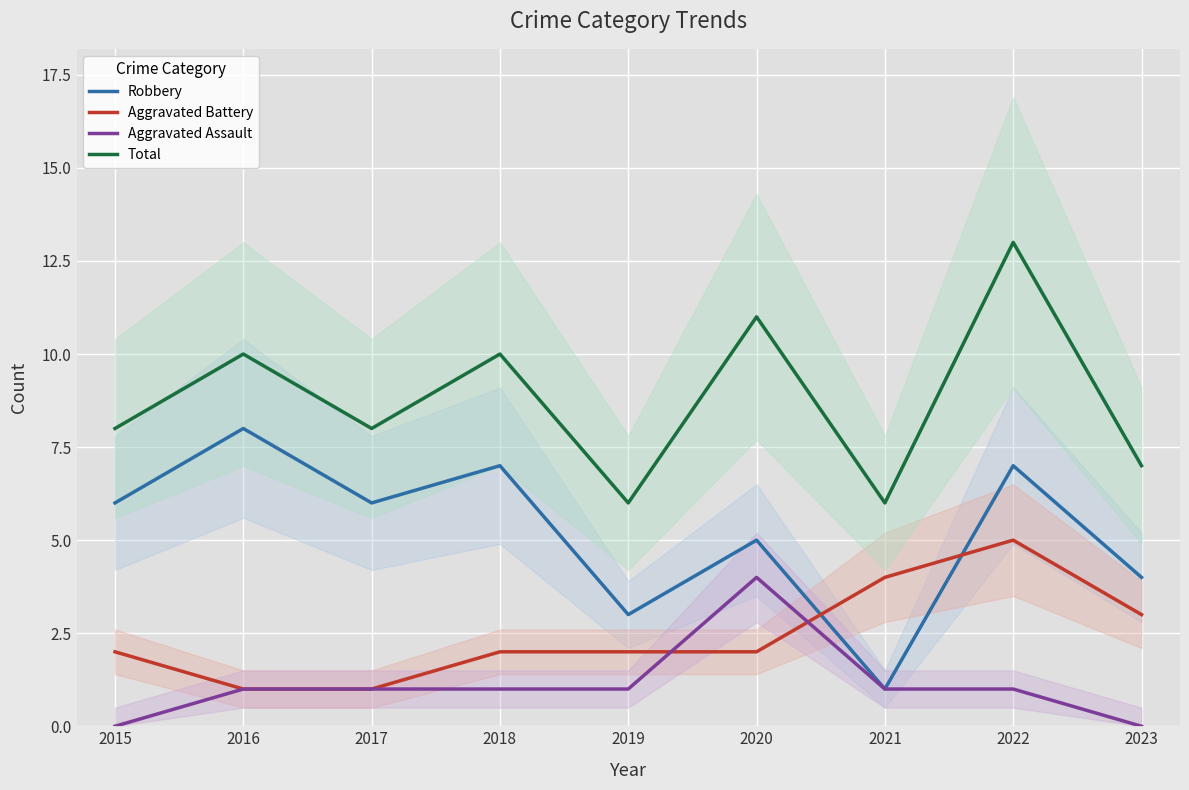

At 2022, list the series in order from largest to smallest.

Total, Robbery, Aggravated Battery, Aggravated Assault